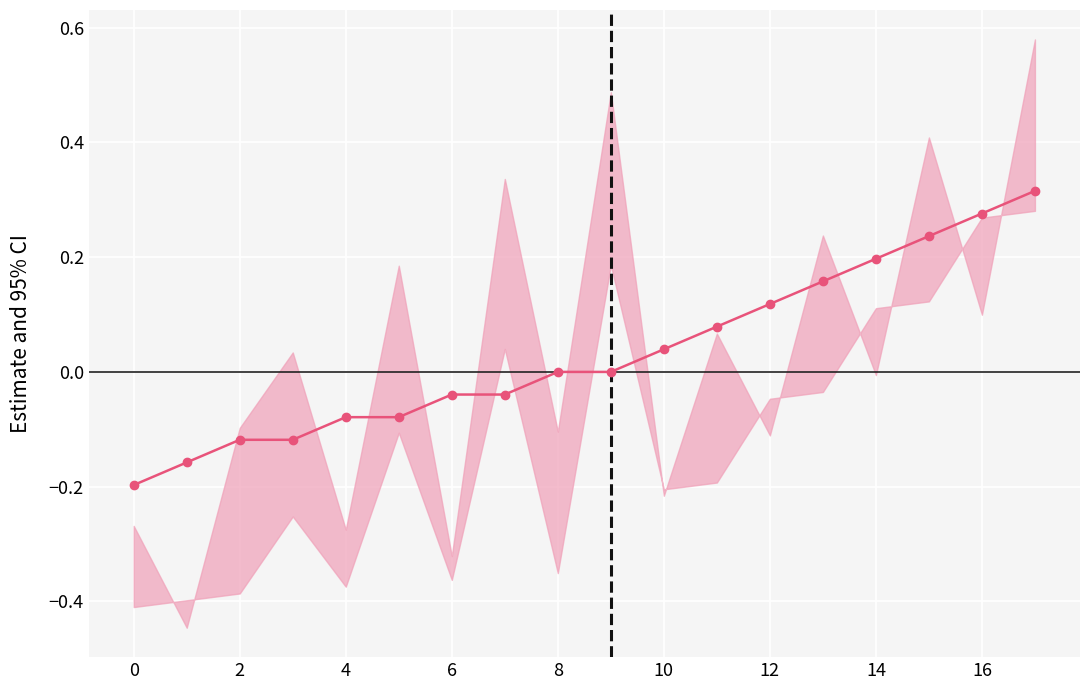

Where does the data first go above 0?

10